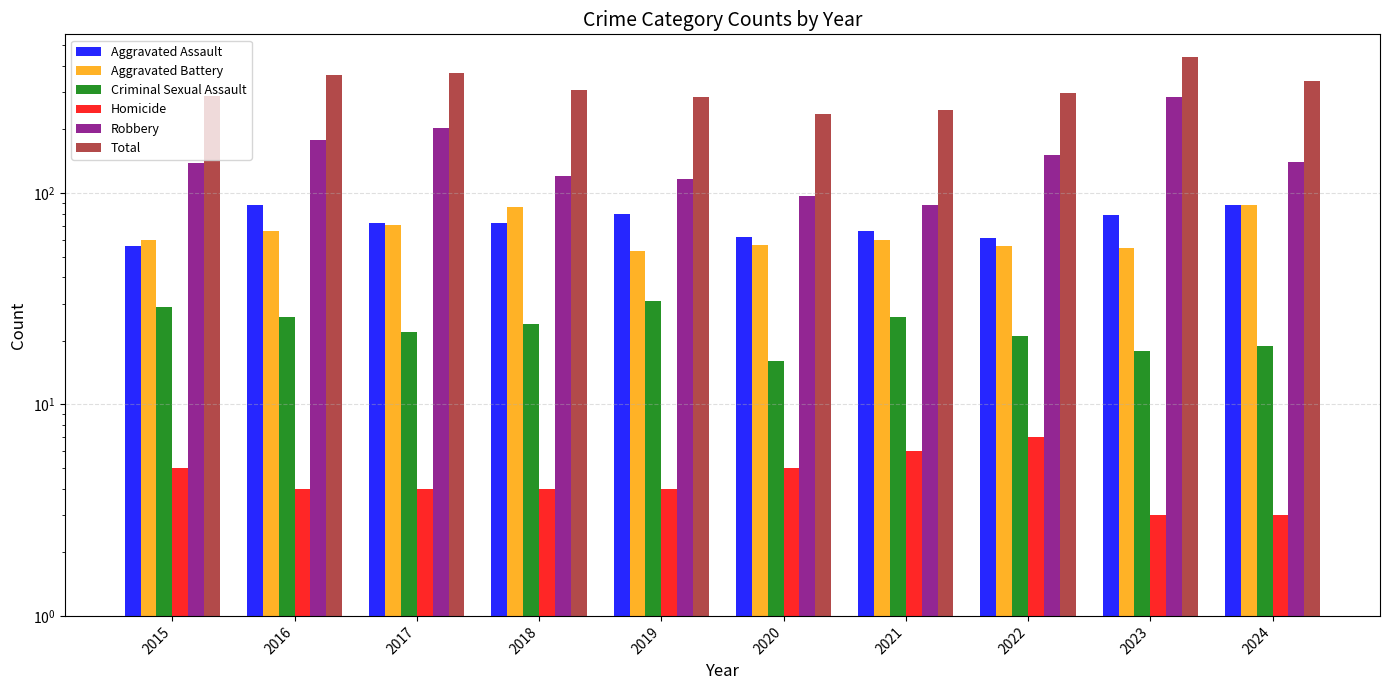

Reading left to right, what are all the values shown in this chart?

Aggravated Assault: 2015=56	2016=88	2017=72	2018=72	2019=80	2020=62	2021=66	2022=61	2023=79	2024=88
Aggravated Battery: 2015=60	2016=66	2017=71	2018=86	2019=53	2020=57	2021=60	2022=56	2023=55	2024=88
Criminal Sexual Assault: 2015=29	2016=26	2017=22	2018=24	2019=31	2020=16	2021=26	2022=21	2023=18	2024=19
Homicide: 2015=5	2016=4	2017=4	2018=4	2019=4	2020=5	2021=6	2022=7	2023=3	2024=3
Robbery: 2015=139	2016=178	2017=202	2018=121	2019=116	2020=97	2021=88	2022=151	2023=284	2024=140
Total: 2015=289	2016=362	2017=371	2018=307	2019=284	2020=237	2021=246	2022=296	2023=439	2024=338